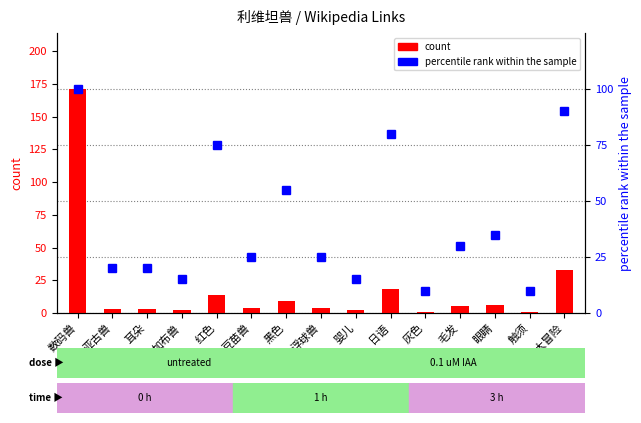

Which series has the largest total across all categories?

percentile rank within the sample